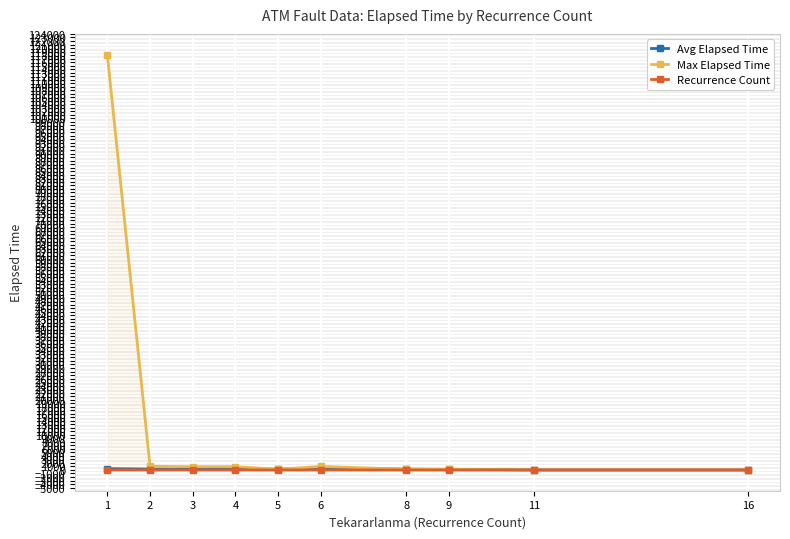

True or false: Max Elapsed Time and Avg Elapsed Time cross at least once.

False